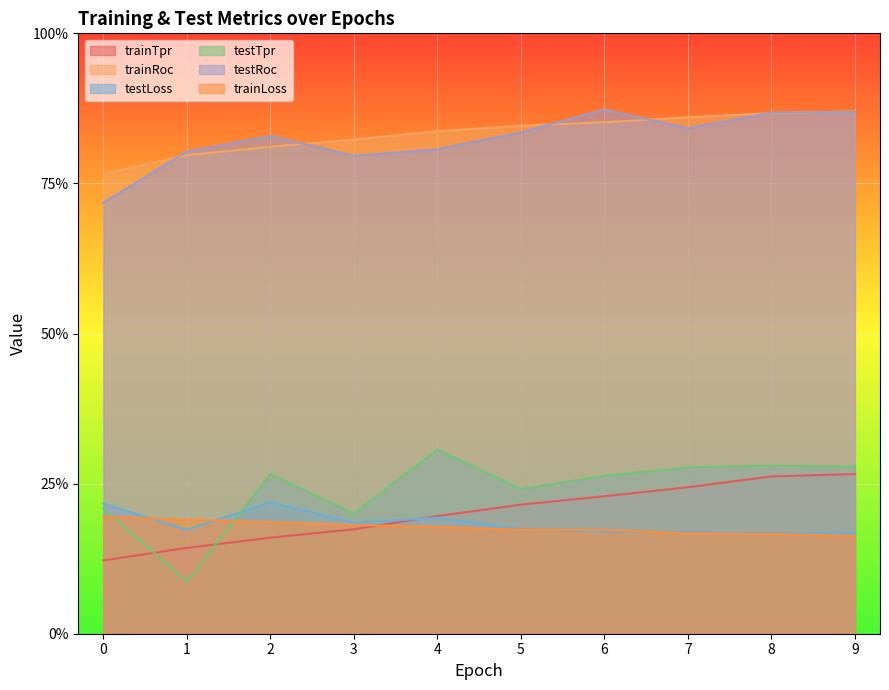

What is the value of the trainTpr point at the 9th from the left?

0.3